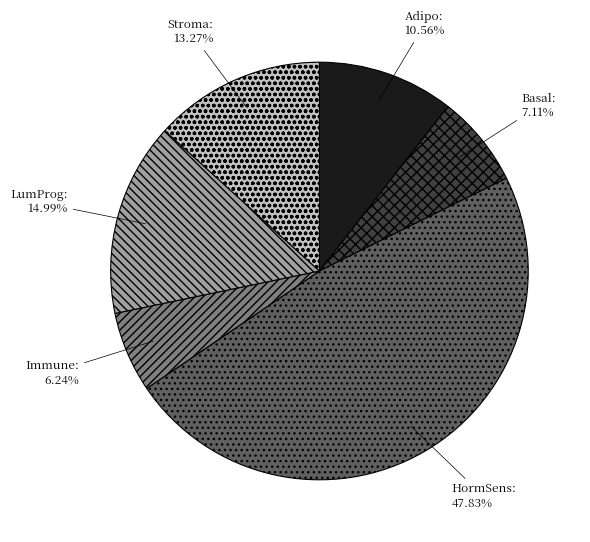

Does HormSens represent more than half of the total?

No